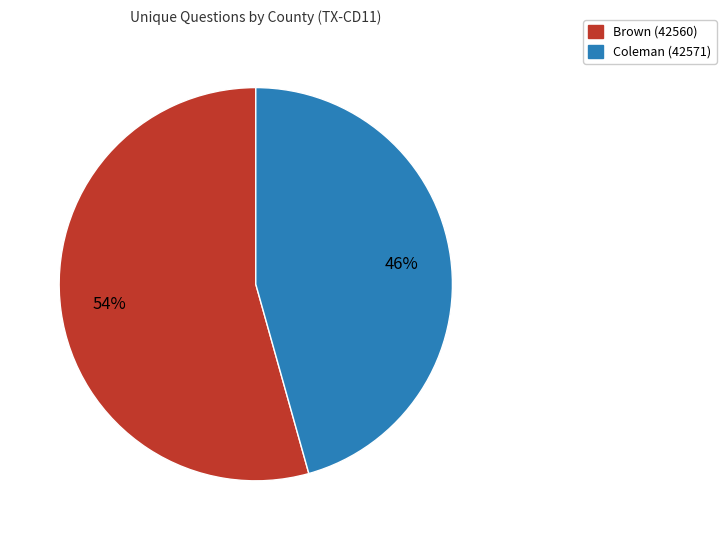

Combined, do Coleman (42571) and Brown (42560) account for over 50%?

Yes